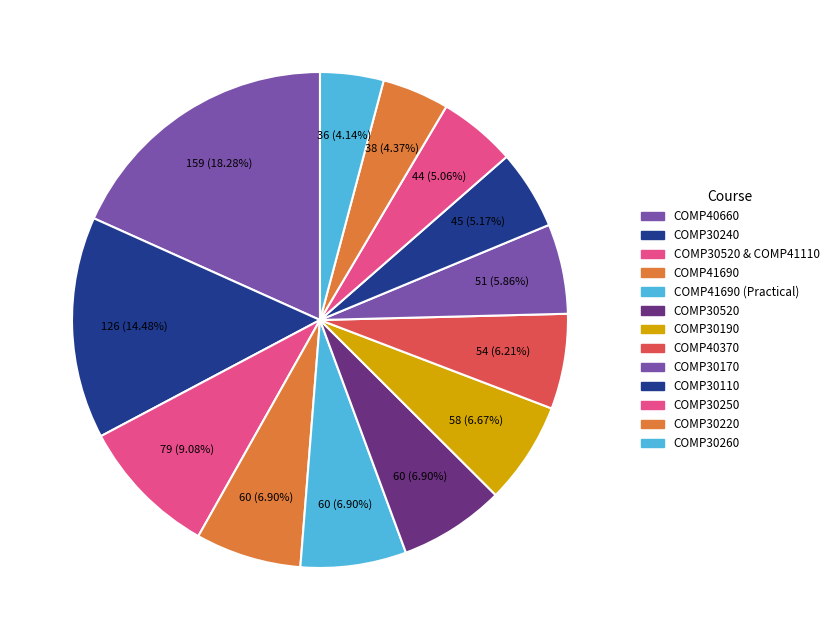

What percentage is the COMP40370 slice, to the nearest percent?

6%